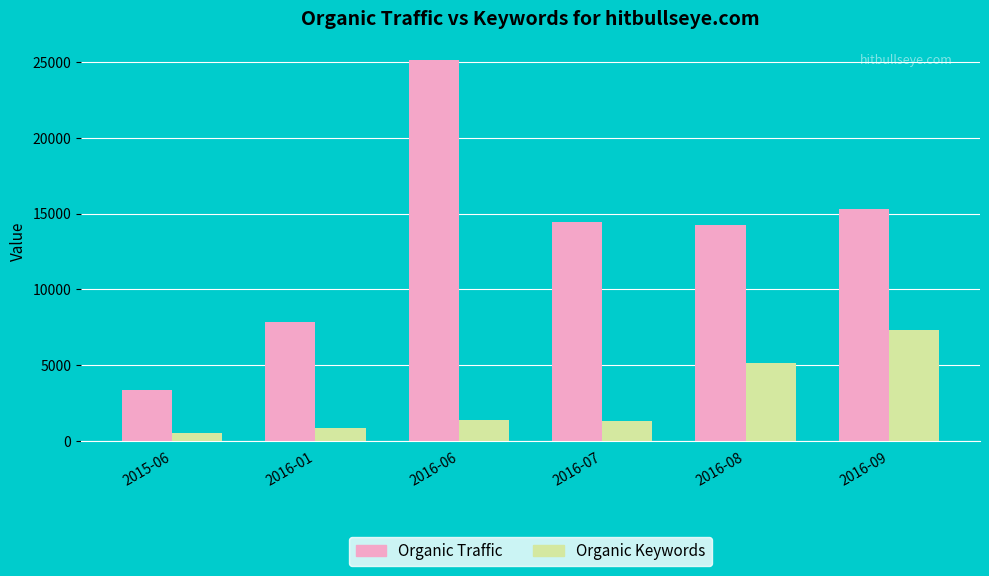

How many values in the Organic Keywords series are below 1404?

3